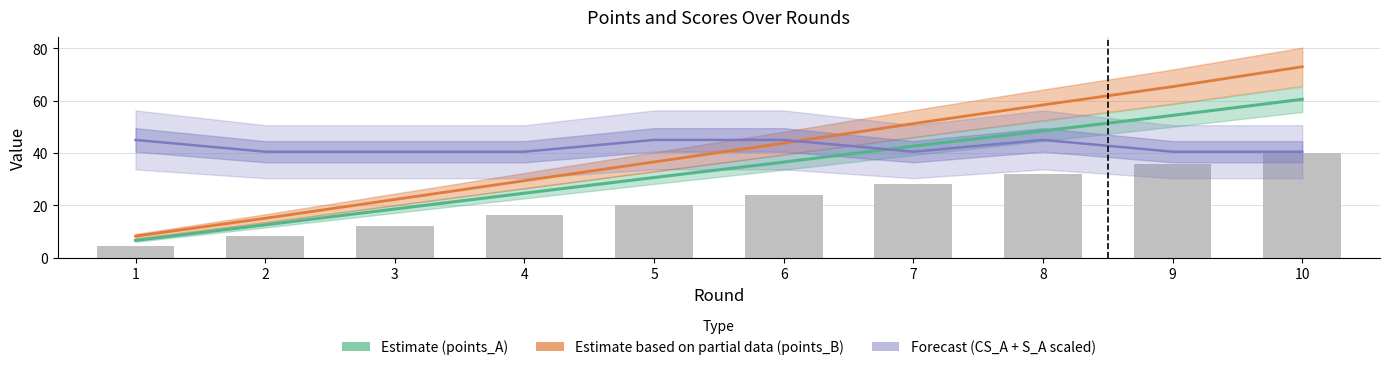

What is the lowest value of the Forecast (CS_A + S_A scaled) series?

40.5